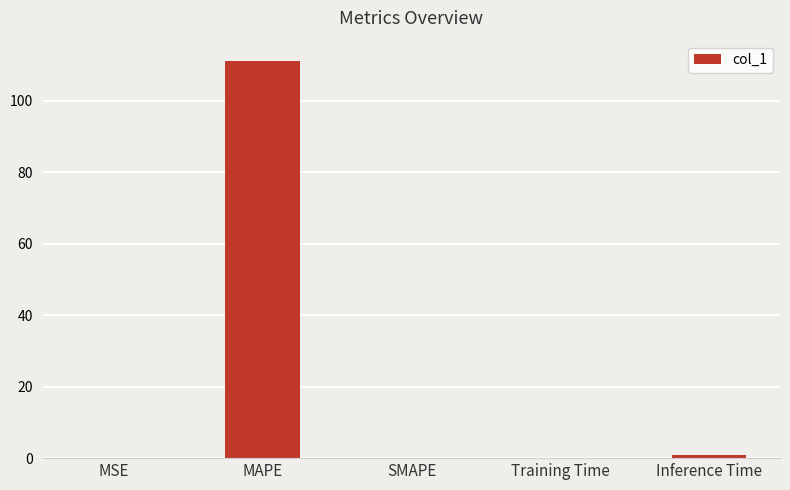

Which label corresponds to the largest value in the chart?

MAPE